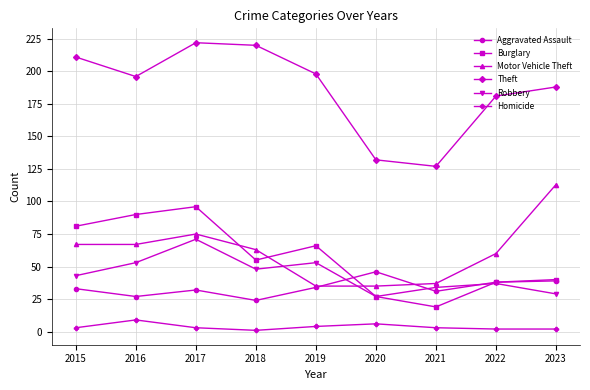

At which category is the sum across all series the highest?

2017